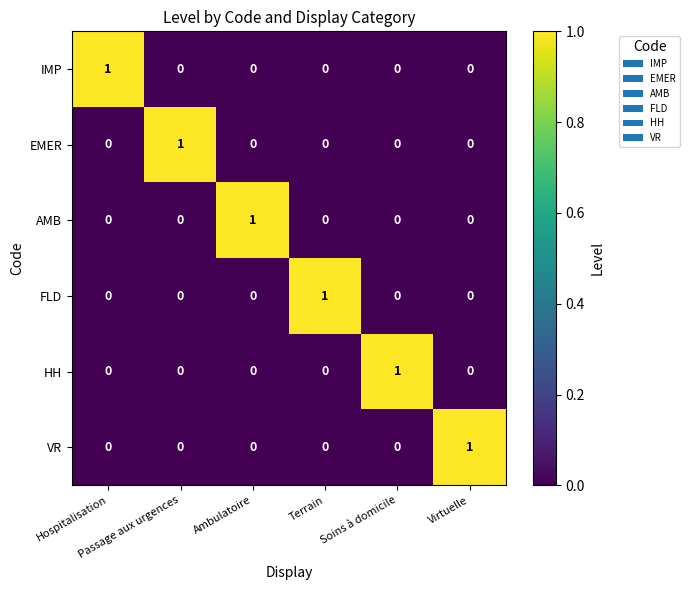

How many VR values are between 0 and 1?

6